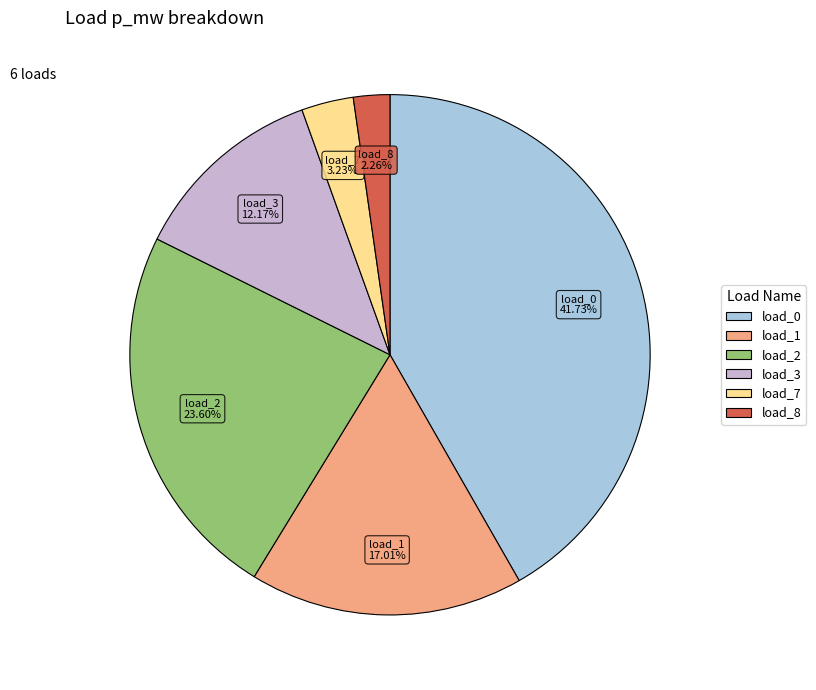

Is there a majority slice in this chart?

No